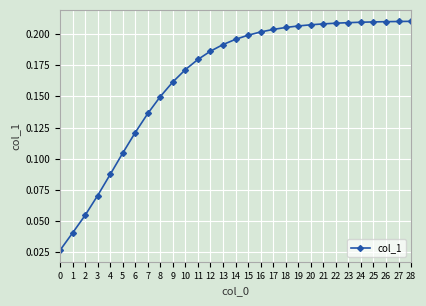

Between 27 and 1, which is larger?

27